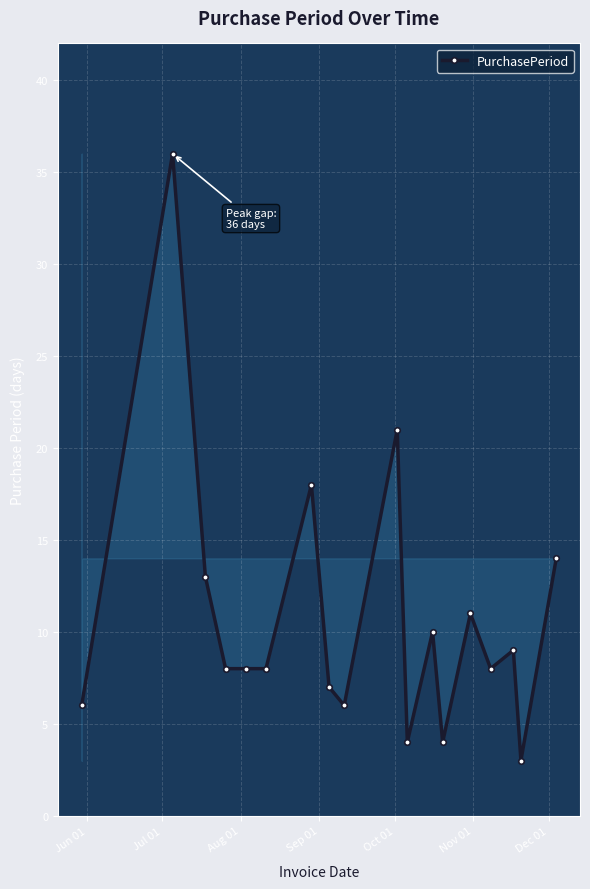

What is the sum of all values?

194